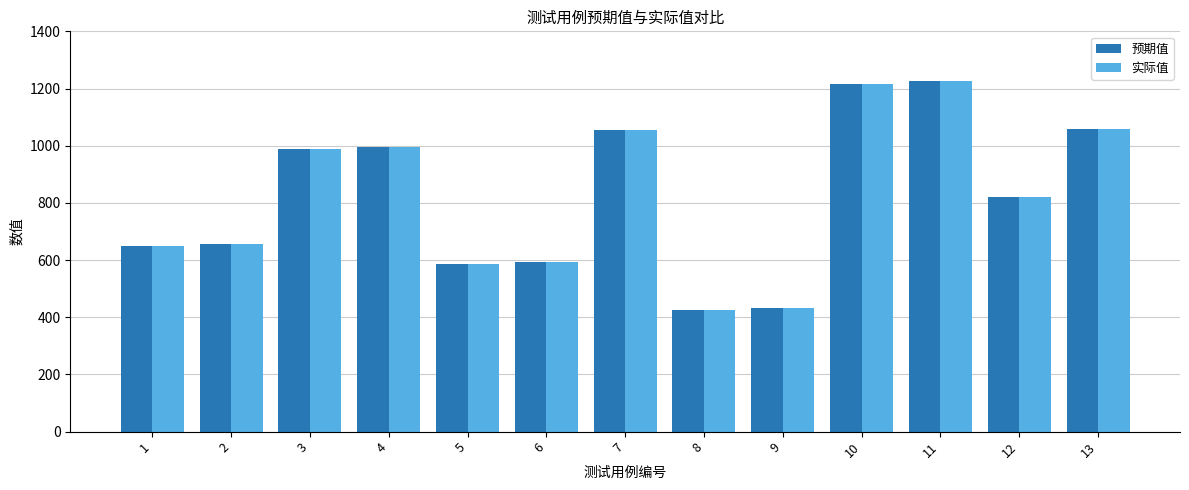

Count the number of categories in the chart.

13